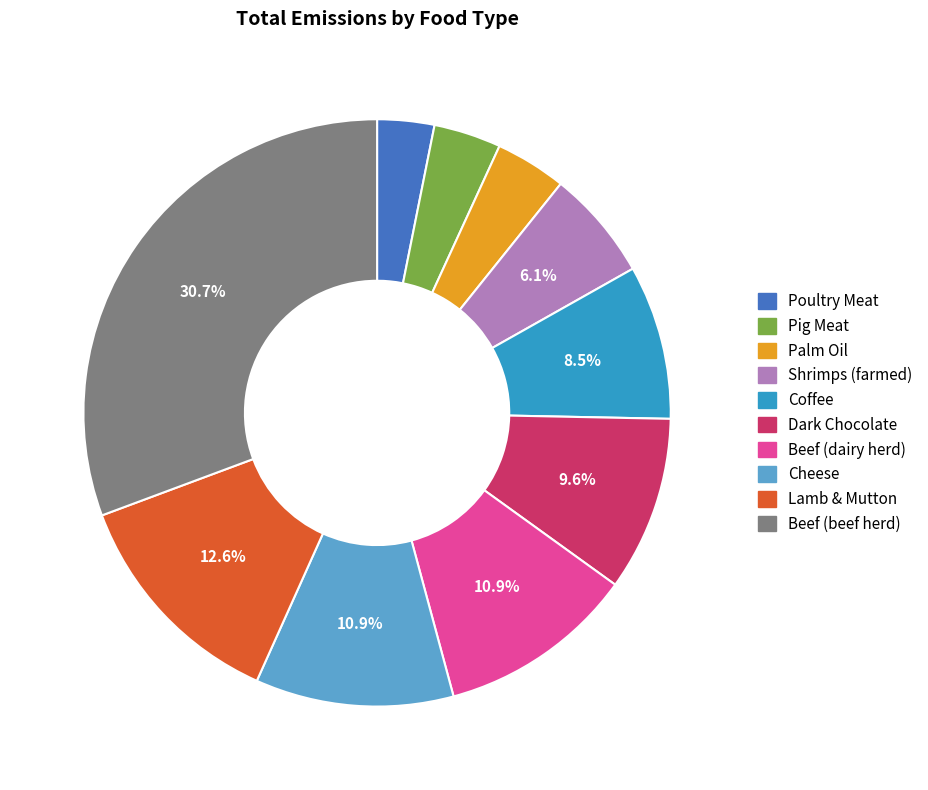

Approximately how many times larger is the value at Coffee compared to Pig Meat?

2.3